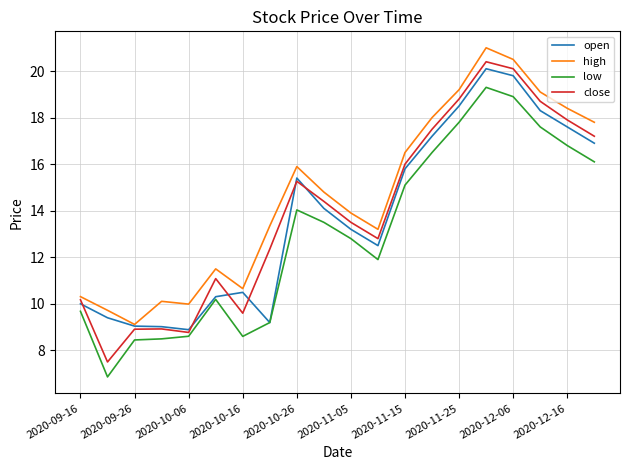

How many distinct data groups are displayed?

4